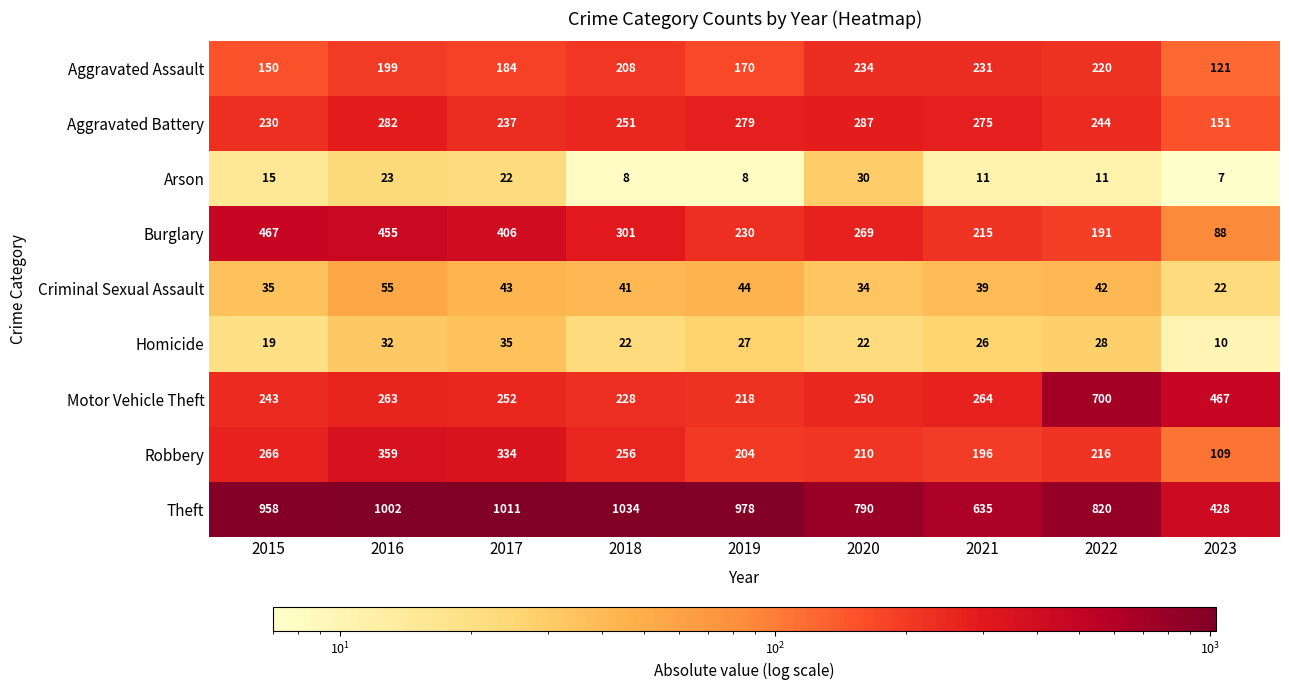

At which label does Motor Vehicle Theft first exceed 252?

2016